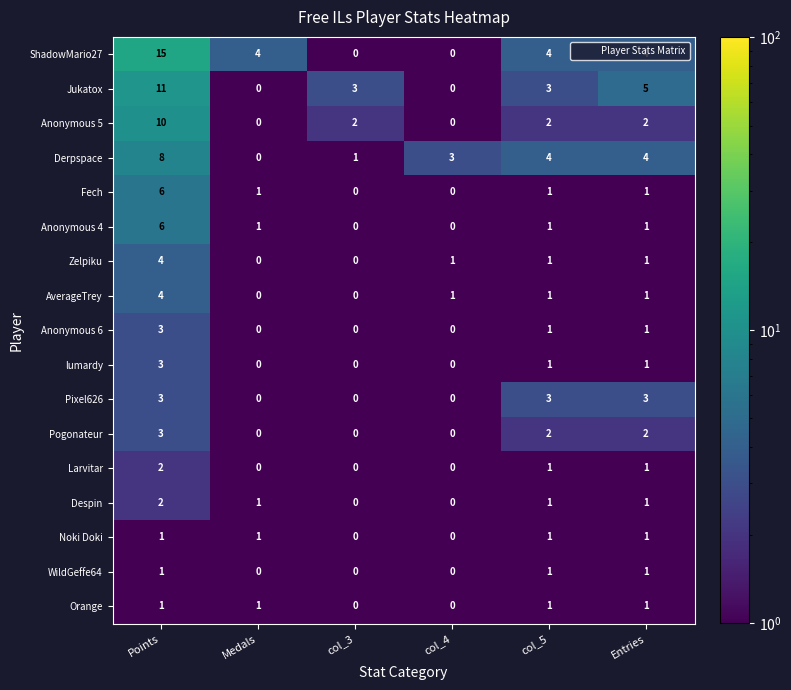

True or false: Anonymous 5 has a value of 3 at col_5.

False